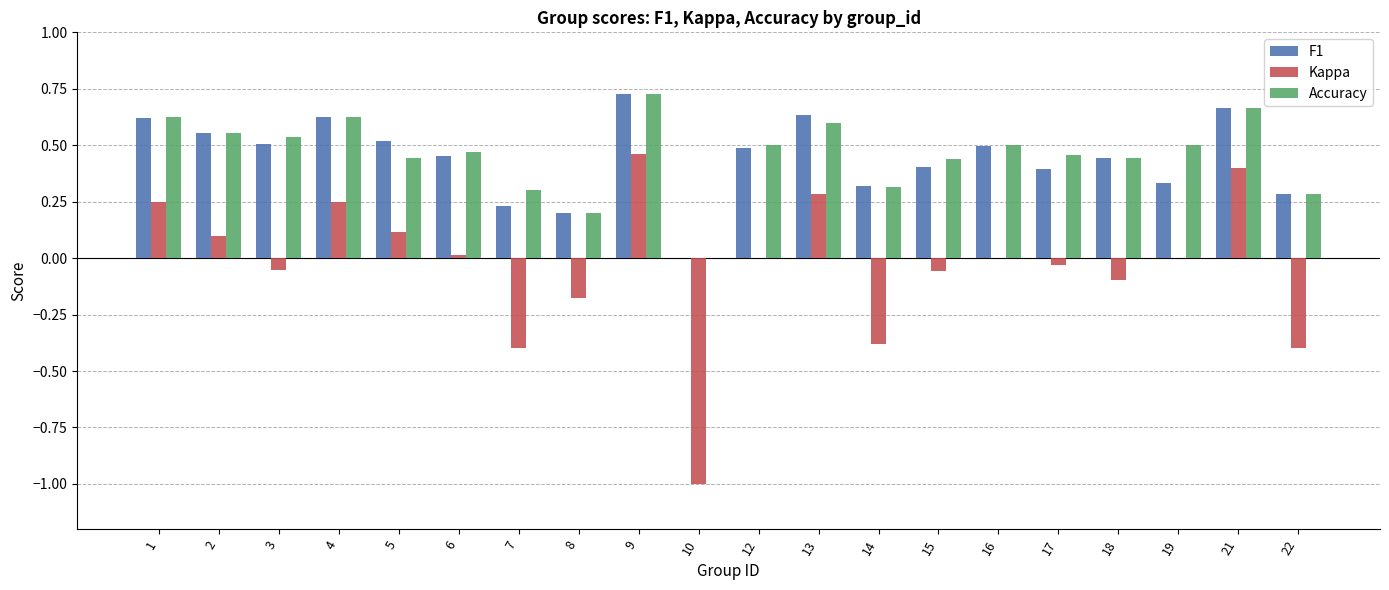

What is the sum of all Kappa values?

-0.7